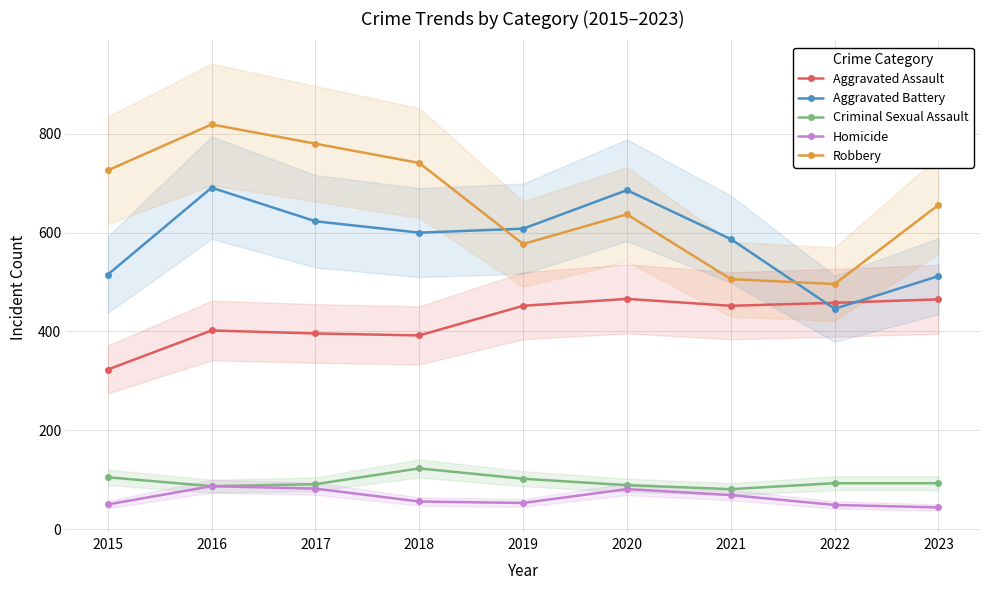

Which series has the largest range (max minus min)?

Robbery